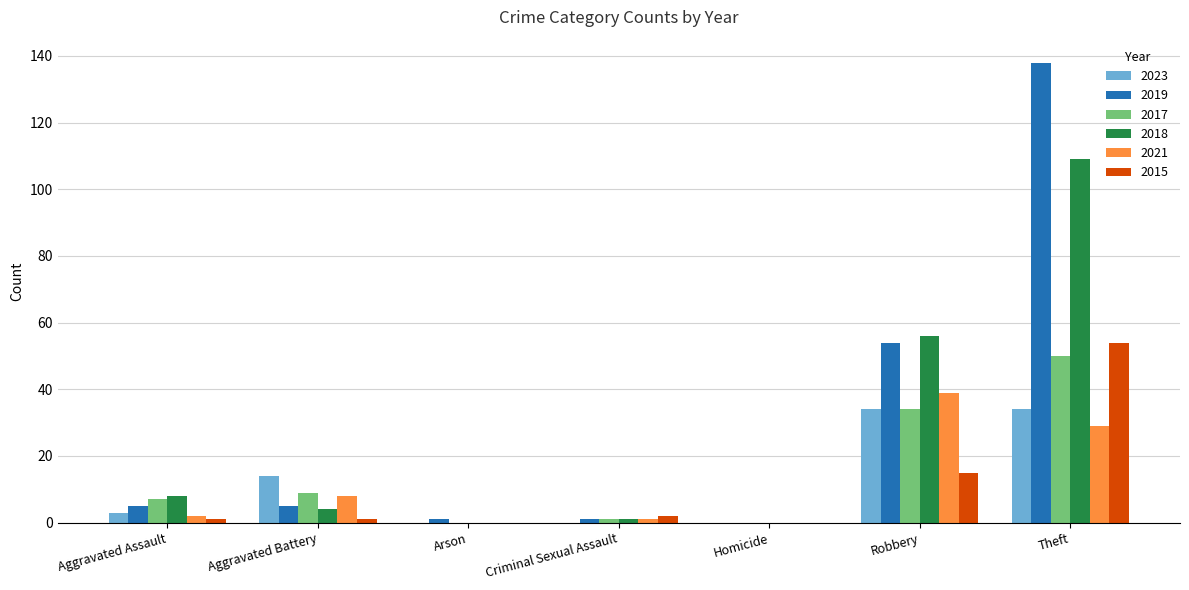

Which category has the highest value across all series?

Theft